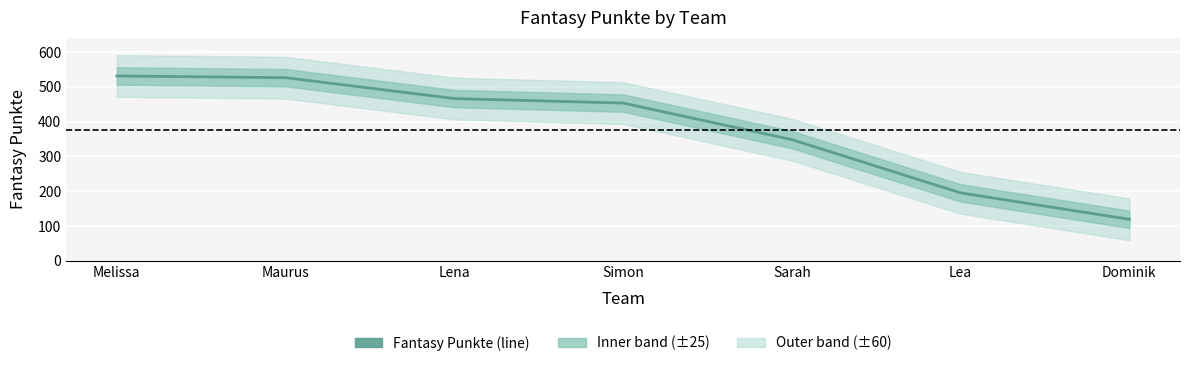

List the labels in order of value, largest first.

Melissa, Maurus, Lena, Simon, Sarah, Lea, Dominik